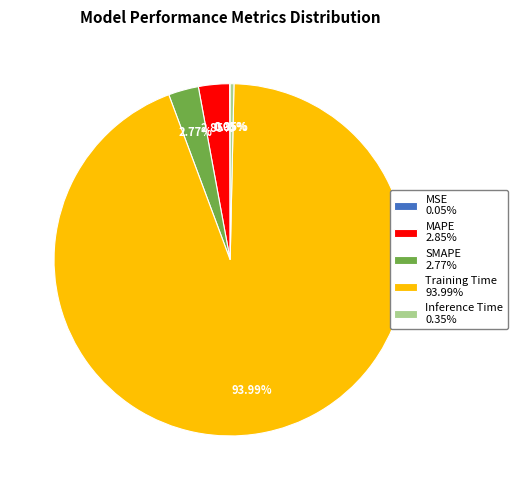

What portion of the pie excludes SMAPE?

97.2%